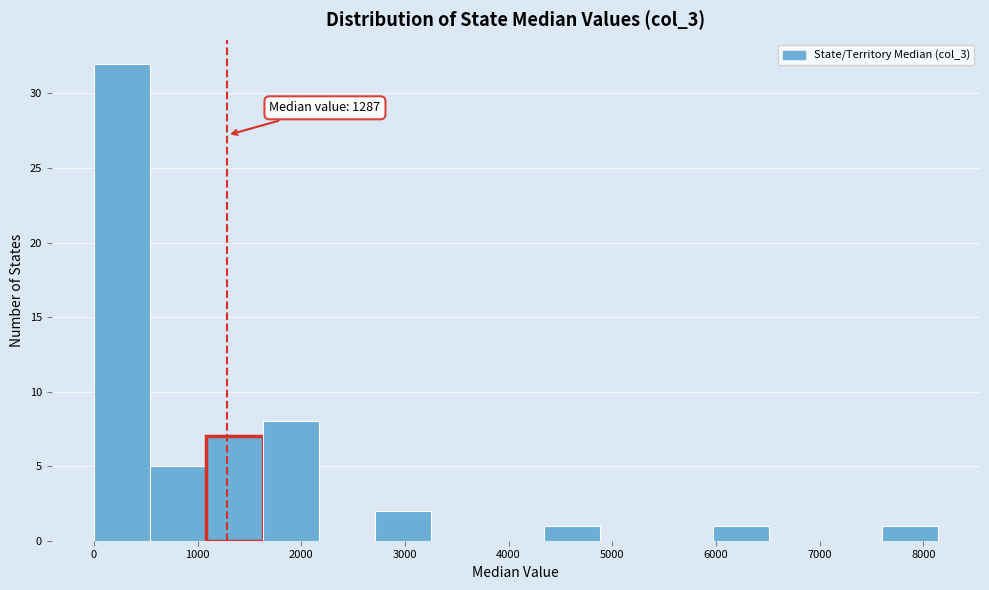

Over which range of the x-axis is the bar tallest?

0 to 500